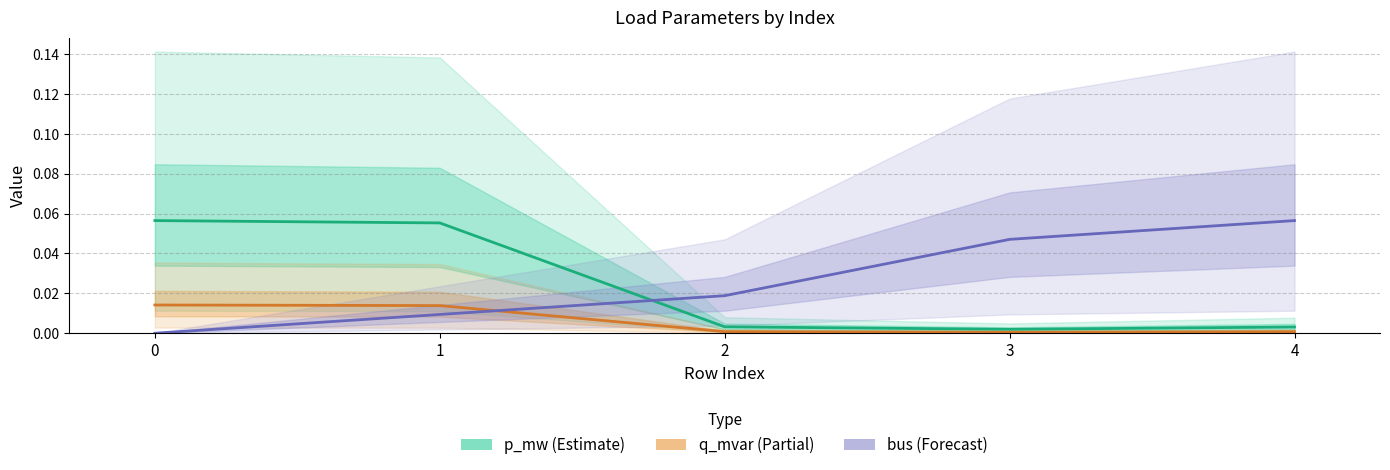

Reading left to right, transcribe all the data shown in this chart.

p_mw (Estimate): 0=0.1	1=0.1	2=0.0	3=0.0	4=0.0
q_mvar (Partial): 0=0.0	1=0.0	2=0.0	3=0.0	4=0.0
bus (Forecast): 0=0.0	1=0.0	2=0.0	3=0.0	4=0.1